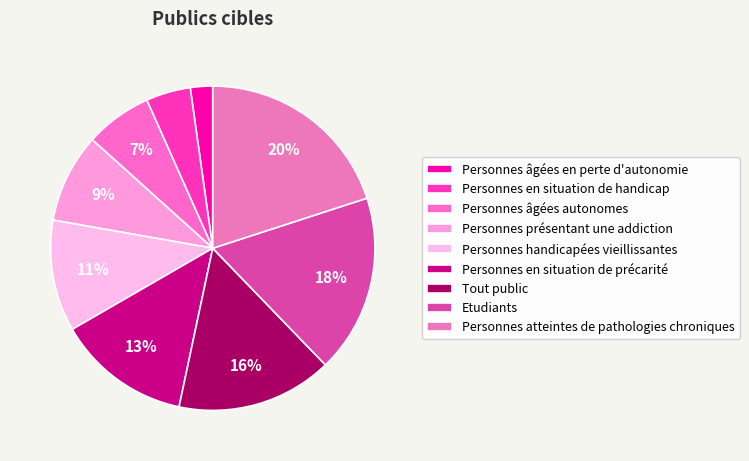

Between Tout public and Personnes en situation de handicap, which is larger?

Tout public